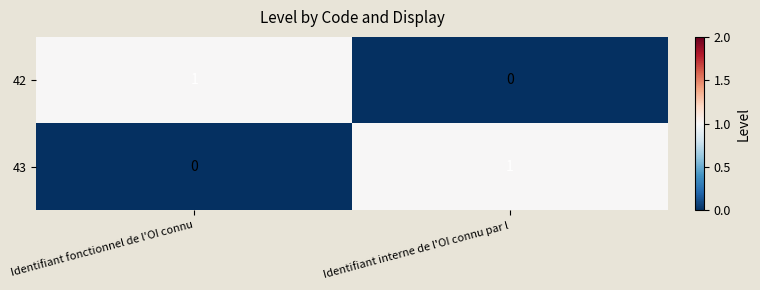

The value of 42 at Identifiant interne de l'OI connu par l is 0. True or false?

True